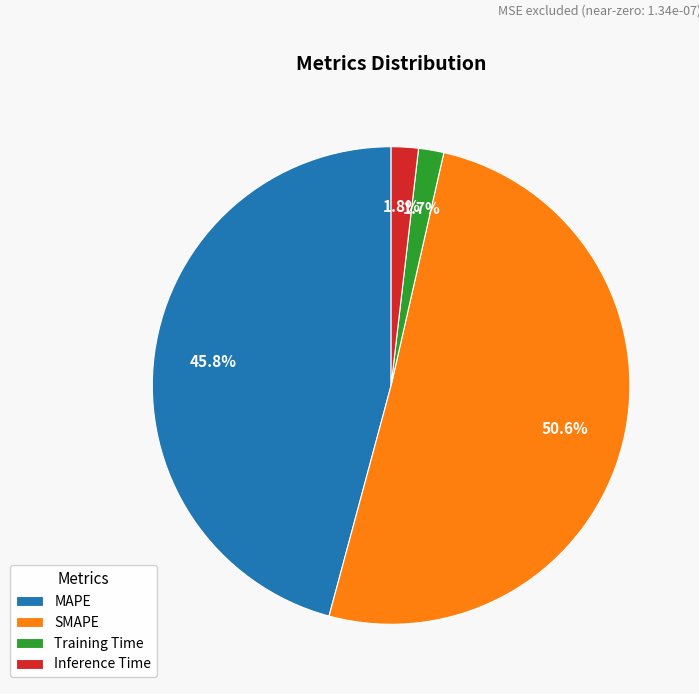

Count the number of slices in the pie.

4